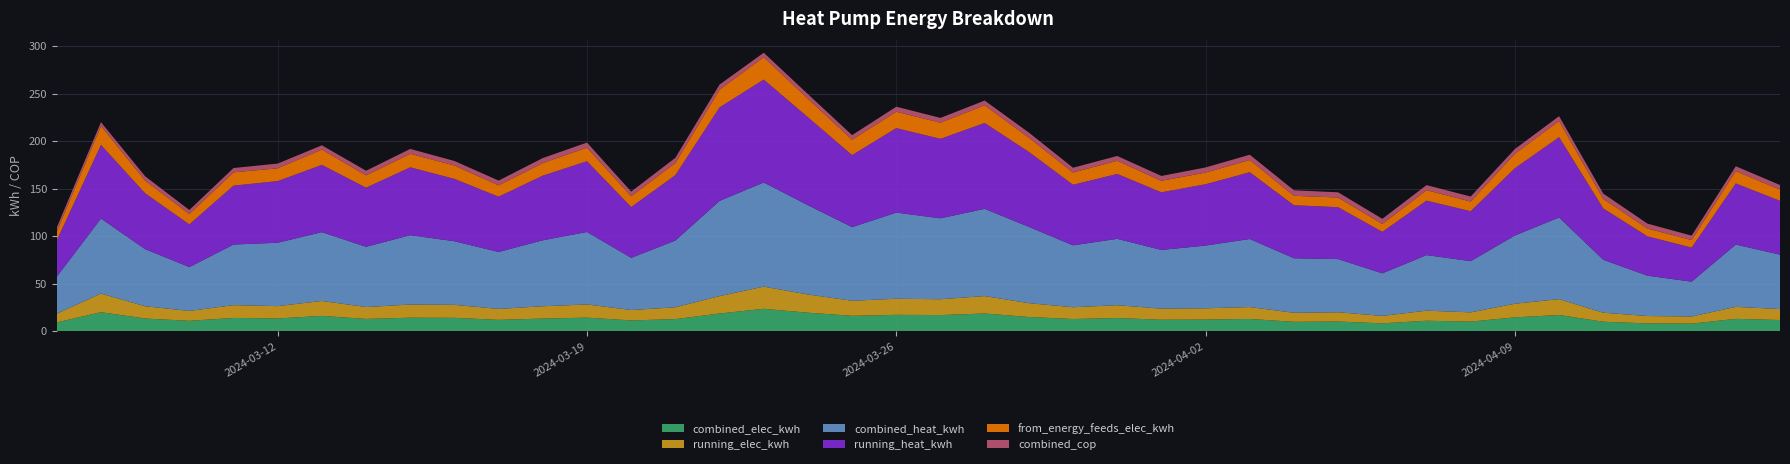

Reading left to right, list all the values displayed in this chart.

combined_elec_kwh: 9.3	20.0	13.4	10.9	14.0	13.4	16.1	12.9	14.2	14.1	11.9	13.3	14.3	11.4	12.7	18.6	23.6	19.5	16.2	17.2	17.0	18.6	14.9	12.8	13.9	12.1	12.3	12.9	9.9	10.2	8.3	11.0	10.1	14.6	17.1	10.0	8.2	8.0	13.0	11.8
running_elec_kwh: 9.2	19.6	12.9	10.4	13.5	13.0	15.7	12.5	13.8	13.7	11.5	12.9	13.9	10.9	12.4	18.3	23.3	19.2	15.8	16.9	16.6	18.3	14.6	12.4	13.5	11.7	11.9	12.5	9.5	9.7	7.8	10.6	9.7	14.3	16.7	9.5	7.8	7.5	12.6	11.5
combined_heat_kwh: 38.9	78.9	60.1	46.1	63.8	66.7	72.4	63.3	73.0	66.9	59.9	69.4	76.2	54.9	70.2	100.1	109.6	93.9	77.4	90.6	85.1	91.8	80.2	65.1	69.8	61.7	66.0	71.6	57.3	55.9	44.7	58.4	53.9	71.7	85.9	55.7	42.4	36.7	65.5	57.2
running_heat_kwh: 38.3	77.4	58.8	44.9	61.9	64.9	70.7	62.2	71.3	65.6	58.1	68.0	74.4	53.4	68.8	98.3	108.2	92.5	75.7	88.8	83.6	90.3	78.9	63.7	68.2	60.6	64.5	70.2	55.8	54.6	43.6	57.3	52.5	70.8	84.4	54.1	41.4	35.8	64.3	56.6
from_energy_feeds_elec_kwh: 9.3	20.0	13.3	10.9	14.0	13.4	16.1	12.9	14.2	14.1	11.9	13.3	14.3	11.4	12.7	18.6	23.6	19.5	16.2	17.2	17.0	18.6	14.9	12.8	13.9	12.1	12.3	12.9	9.9	10.2	8.3	11.0	10.1	15.3	17.0	10.0	8.2	8.0	13.0	11.8
combined_cop: 4.2	3.9	4.5	4.2	4.6	5.0	4.5	4.9	5.1	4.8	5.0	5.2	5.3	4.8	5.5	5.4	4.6	4.8	4.8	5.3	5.0	4.9	5.4	5.1	5.0	5.1	5.4	5.5	5.8	5.5	5.4	5.3	5.3	4.9	5.0	5.6	5.2	4.6	5.0	4.9